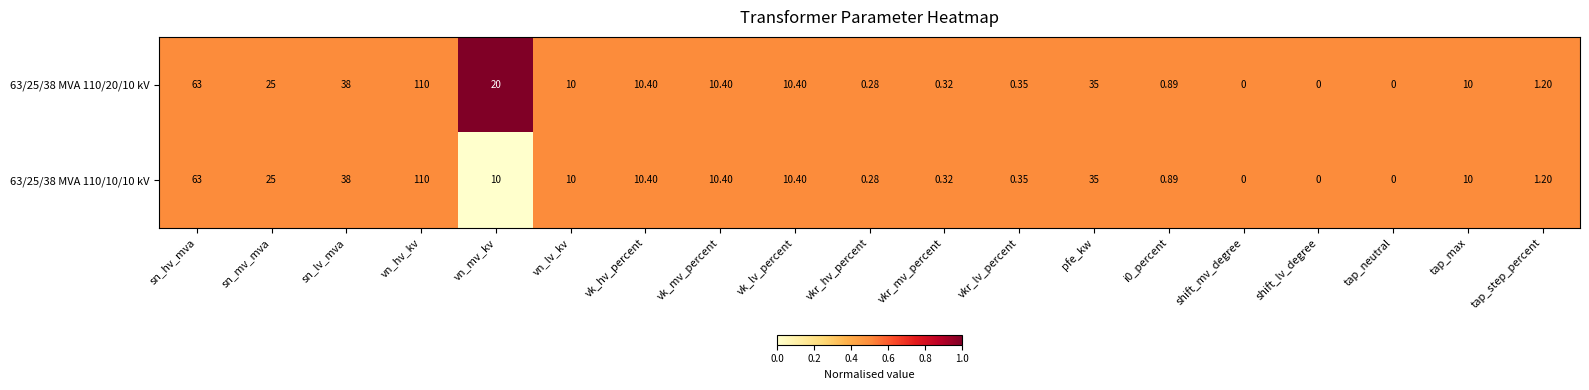

At which category does the chart reach its peak across all series?

vn_hv_kv